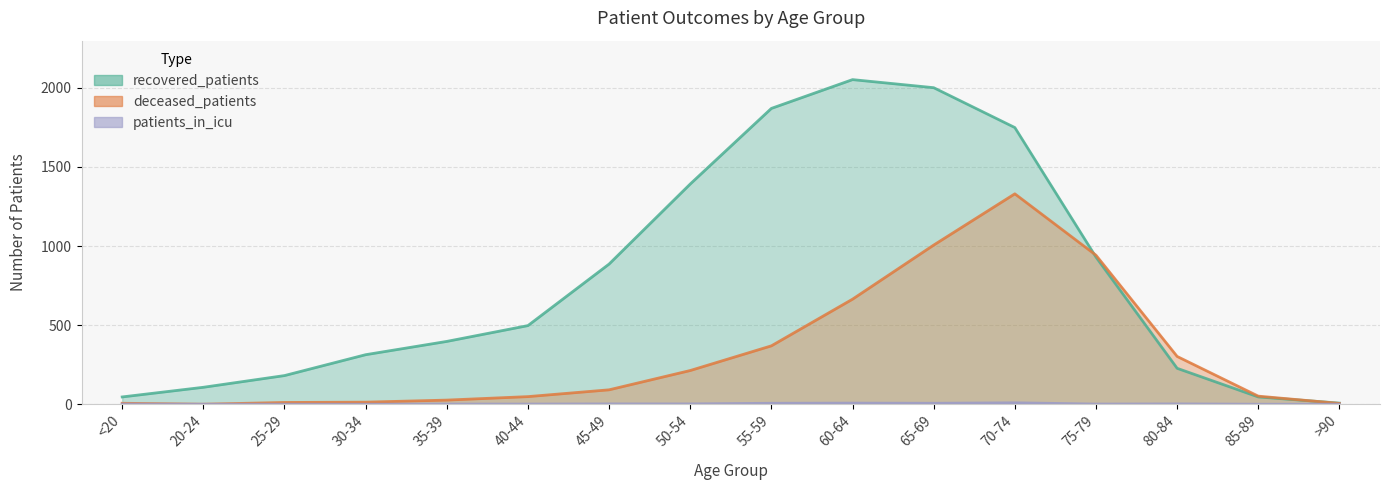

Does the chart have visible grid lines?

Yes